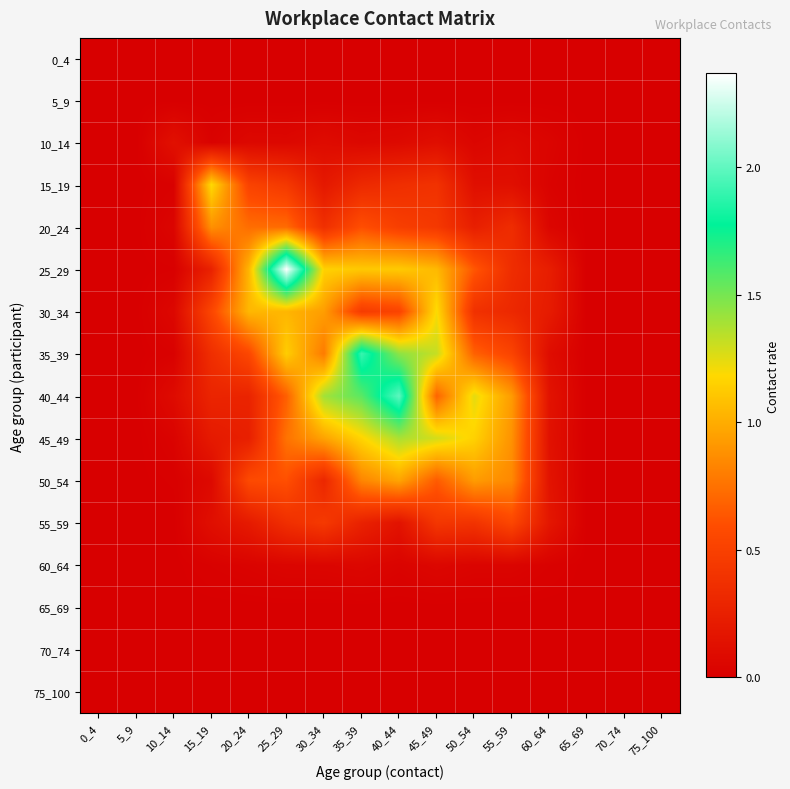

Which label corresponds to the smallest value in the chart?

0_4